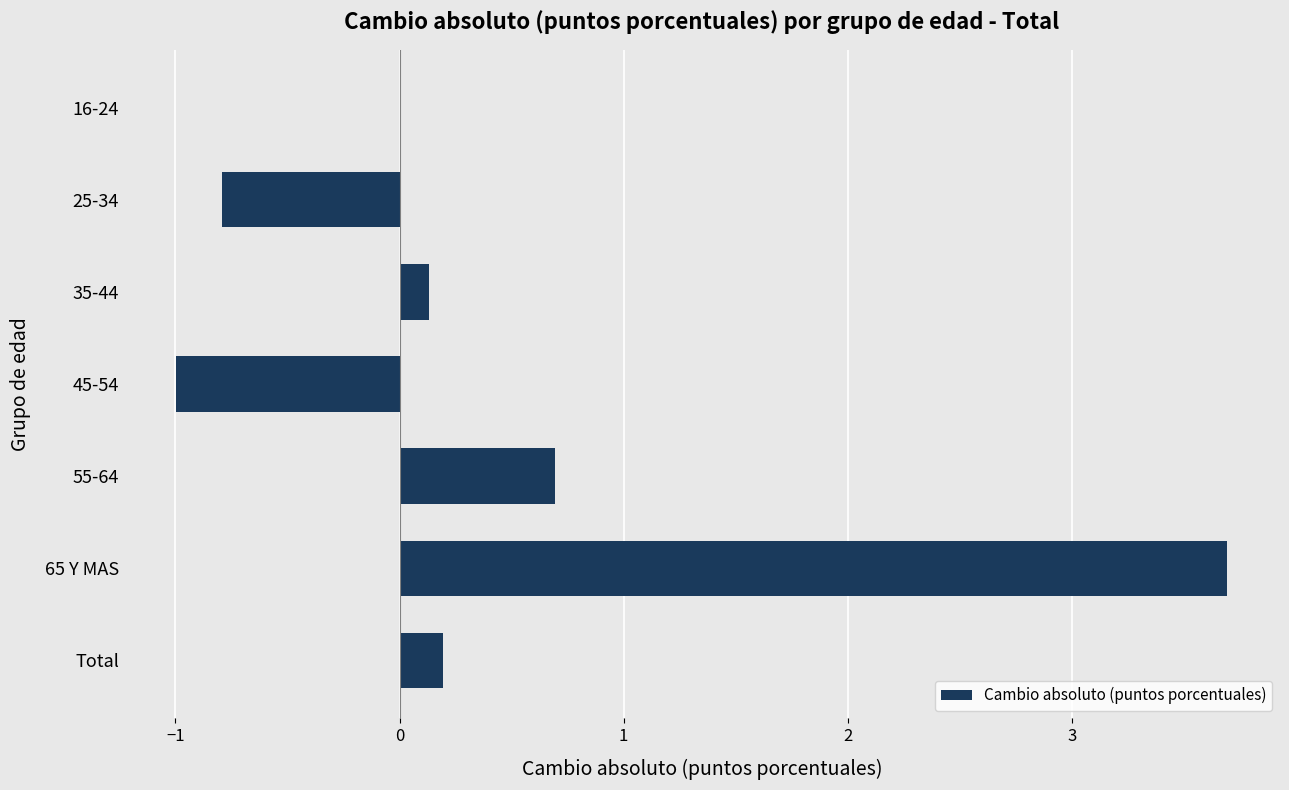

How many categories are shown in the chart?

7